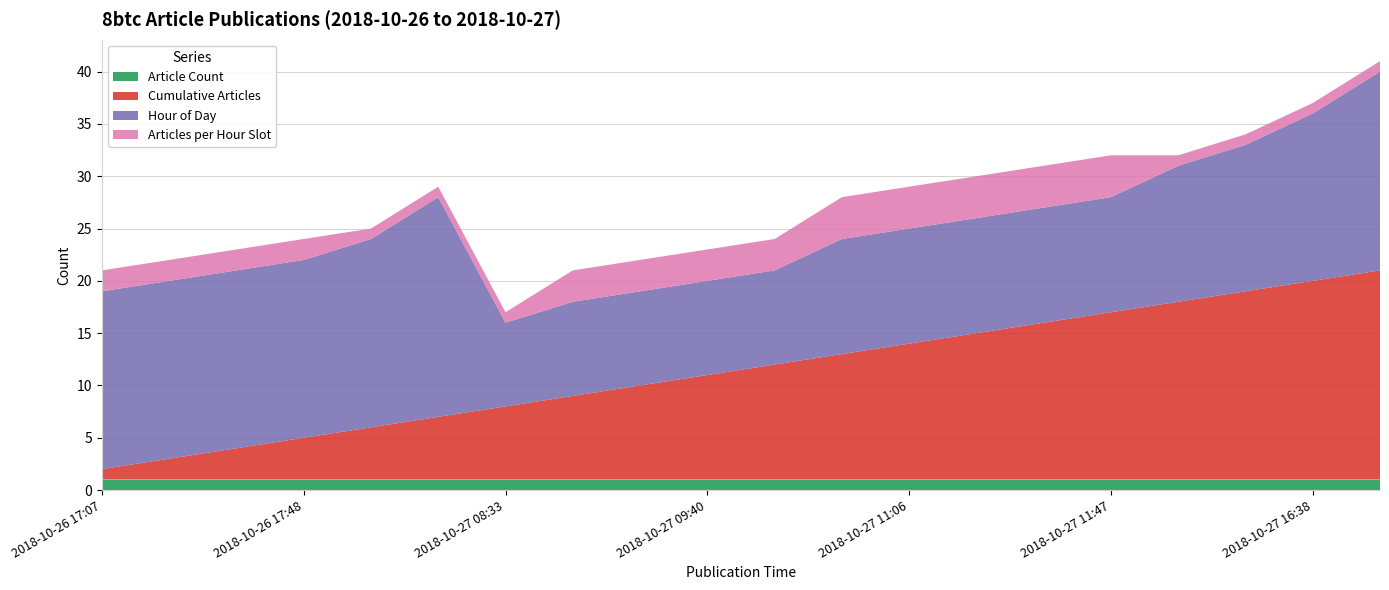

Reading left to right, extract all data points from this chart.

Article Count: 1	1	1	1	1	1	1	1	1	1	1	1	1	1	1	1	1	1	1	1
Cumulative Articles: 1	2	3	4	5	6	7	8	9	10	11	12	13	14	15	16	17	18	19	20
Hour of Day: 17	17	17	17	18	21	8	9	9	9	9	11	11	11	11	11	13	14	16	19
Articles per Hour Slot: 2	2	2	2	1	1	1	3	3	3	3	4	4	4	4	4	1	1	1	1